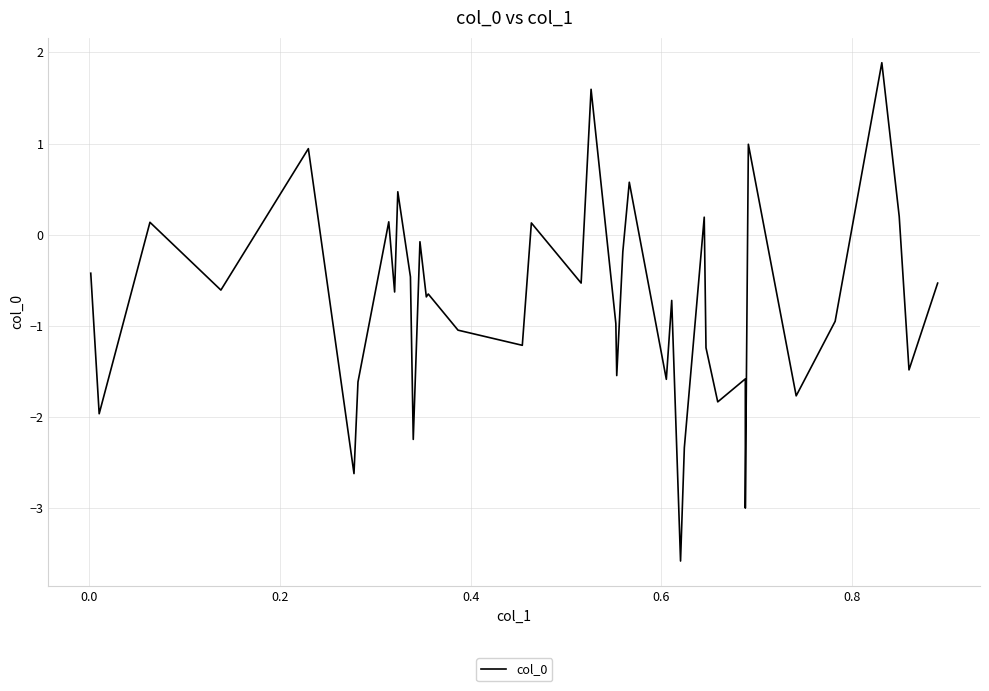

What is the difference between the maximum and minimum values?

5.5